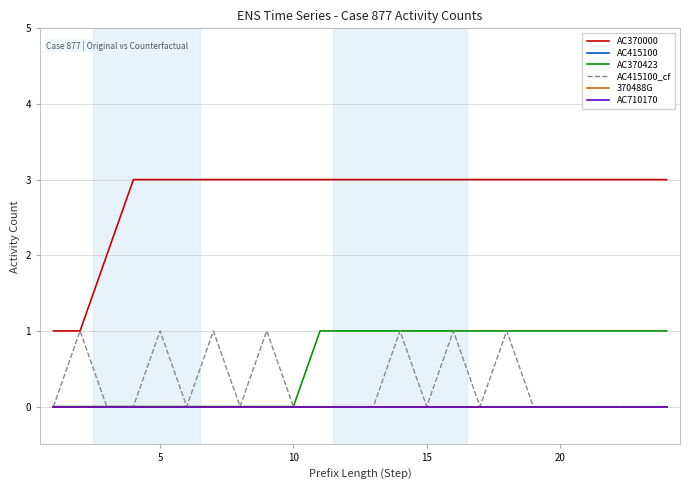

Reading left to right, list all the values displayed in this chart.

AC370000: 1	1	2	3	3	3	3	3	3	3	3	3	3	3	3	3	3	3	3	3	3	3	3	3
AC415100: 0	0	0	0	0	0	0	0	0	0	0	0	0	0	0	0	0	0	0	0	0	0	0	0
AC370423: 0	0	0	0	0	0	0	0	0	0	1	1	1	1	1	1	1	1	1	1	1	1	1	1
AC415100_cf: 0	1	0	0	1	0	1	0	1	0	0	0	0	1	0	1	0	1	0	0	0	0	0	0
370488G: 0	0	0	0	0	0	0	0	0	0	0	0	0	0	0	0	0	0	0	0	0	0	0	0
AC710170: 0	0	0	0	0	0	0	0	0	0	0	0	0	0	0	0	0	0	0	0	0	0	0	0